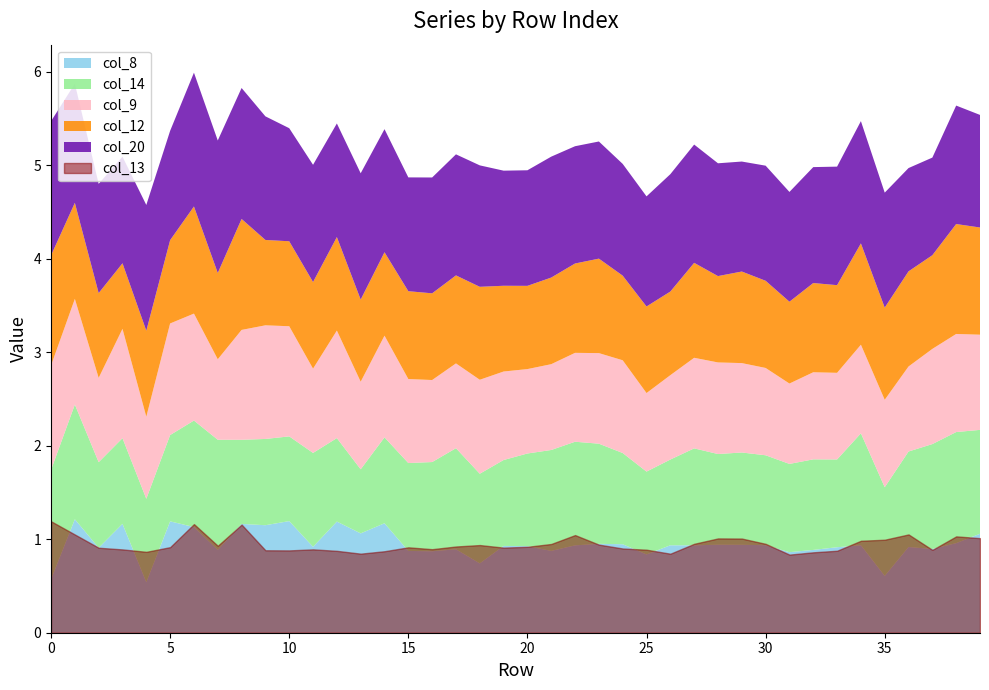

Reading left to right, what are all the values shown in this chart?

col_8: 0.6	1.2	0.9	1.2	0.5	1.2	1.1	0.9	1.2	1.1	1.2	0.9	1.2	1.1	1.2	0.9	0.9	0.9	0.7	0.9	0.9	0.9	0.9	1.0	0.9	0.8	0.9	0.9	0.9	0.9	0.9	0.9	0.9	0.9	0.9	0.6	0.9	0.9	1.0	1.1
col_14: 1.2	1.2	0.9	0.9	0.9	0.9	1.1	1.2	0.9	0.9	0.9	1.0	0.9	0.7	0.9	0.9	1.0	1.1	1.0	0.9	1.0	1.1	1.1	1.1	1.0	0.9	0.9	1.0	1.0	1.0	1.0	0.9	1.0	0.9	1.2	0.9	1.0	1.1	1.2	1.1
col_9: 1.1	1.1	0.9	1.2	0.9	1.2	1.1	0.9	1.2	1.2	1.2	0.9	1.1	0.9	1.1	0.9	0.9	0.9	1.0	0.9	0.9	0.9	1.0	1.0	1.0	0.8	0.9	1.0	1.0	1.0	0.9	0.9	0.9	0.9	0.9	0.9	0.9	1.0	1.0	1.0
col_12: 1.2	1.0	0.9	0.7	0.9	0.9	1.1	0.9	1.2	0.9	0.9	0.9	1.0	0.9	0.9	0.9	0.9	0.9	1.0	0.9	0.9	0.9	1.0	1.0	0.9	0.9	0.9	1.0	0.9	1.0	0.9	0.9	1.0	0.9	1.1	1.0	1.0	1.0	1.2	1.1
col_20: 1.4	1.3	1.2	1.1	1.3	1.2	1.4	1.4	1.4	1.3	1.2	1.3	1.2	1.4	1.3	1.2	1.2	1.3	1.3	1.2	1.2	1.3	1.3	1.3	1.2	1.2	1.3	1.3	1.2	1.2	1.2	1.2	1.2	1.3	1.3	1.2	1.1	1.0	1.3	1.2
col_13: 1.2	1.1	0.9	0.9	0.9	0.9	1.2	0.9	1.2	0.9	0.9	0.9	0.9	0.8	0.9	0.9	0.9	0.9	0.9	0.9	0.9	0.9	1.0	0.9	0.9	0.9	0.8	1.0	1.0	1.0	1.0	0.8	0.9	0.9	1.0	1.0	1.1	0.9	1.0	1.0